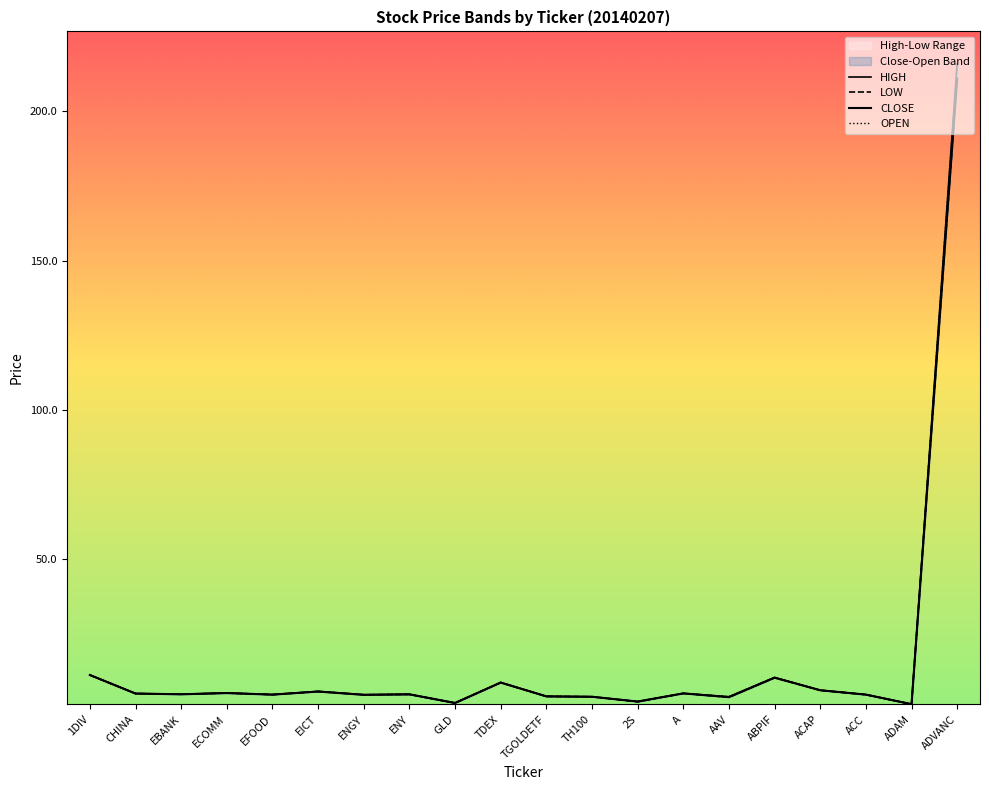

Reading right to left, list all the values displayed in this chart.

OPEN: ADVANC=216.0	ADAM=1.4	ACC=4.6	ACAP=6.1	ABPIF=10.4	AAV=3.9	A=5.0	2S=2.2	TH100=3.9	TGOLDETF=4.0	TDEX=8.7	GLD=1.8	ENY=4.7	ENGY=4.6	EICT=5.7	EFOOD=4.6	ECOMM=5.2	EBANK=4.8	CHINA=5.0	1DIV=11.2
HIGH: ADVANC=216.0	ADAM=1.4	ACC=4.6	ACAP=6.1	ABPIF=10.4	AAV=3.9	A=5.0	2S=2.3	TH100=3.9	TGOLDETF=4.0	TDEX=8.7	GLD=1.8	ENY=4.7	ENGY=4.6	EICT=5.7	EFOOD=4.6	ECOMM=5.2	EBANK=4.8	CHINA=5.0	1DIV=11.2
LOW: ADVANC=211.0	ADAM=1.4	ACC=4.6	ACAP=6.1	ABPIF=10.3	AAV=3.8	A=5.0	2S=2.2	TH100=3.9	TGOLDETF=4.0	TDEX=8.7	GLD=1.8	ENY=4.7	ENGY=4.6	EICT=5.7	EFOOD=4.6	ECOMM=5.2	EBANK=4.8	CHINA=5.0	1DIV=11.2
CLOSE: ADVANC=211.0	ADAM=1.4	ACC=4.6	ACAP=6.1	ABPIF=10.3	AAV=3.8	A=5.0	2S=2.3	TH100=3.9	TGOLDETF=4.0	TDEX=8.7	GLD=1.8	ENY=4.7	ENGY=4.6	EICT=5.7	EFOOD=4.6	ECOMM=5.2	EBANK=4.8	CHINA=5.0	1DIV=11.2